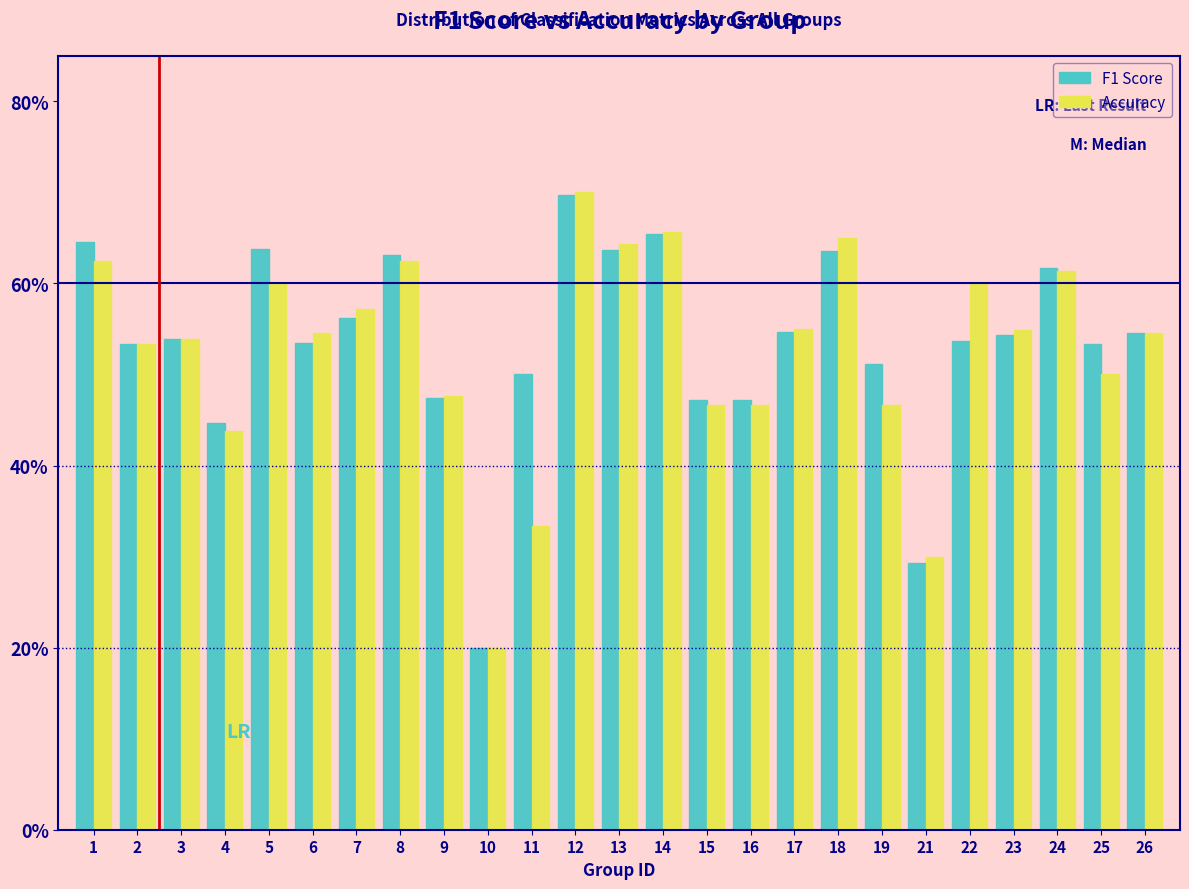

What are all the series names shown in the legend?

F1 Score, Accuracy